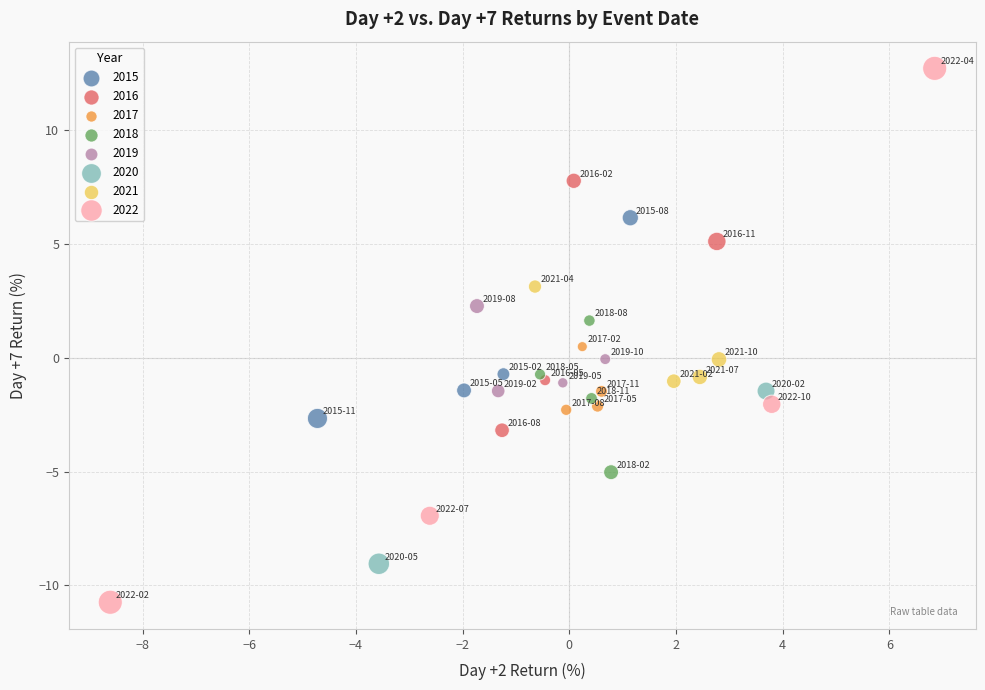

What are all the series names shown in the legend?

2015, 2016, 2017, 2018, 2019, 2020, 2021, 2022